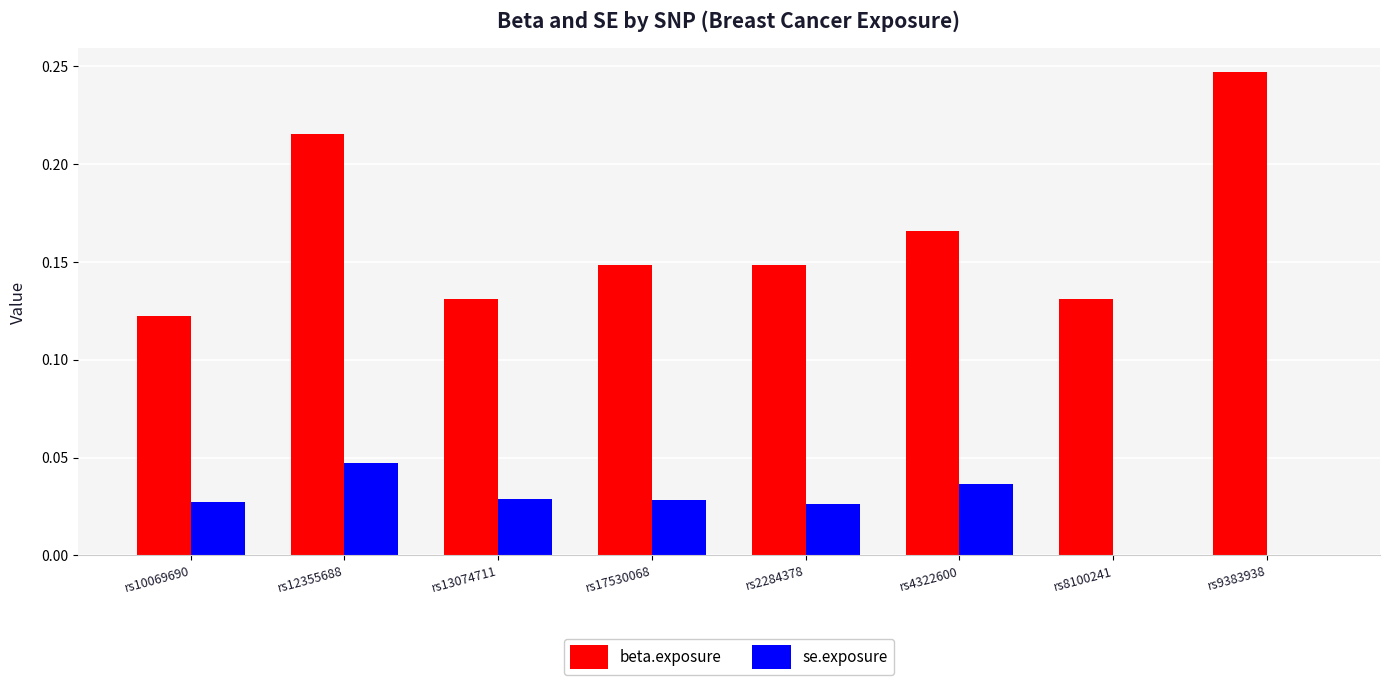

True or false: se.exposure has a value of 0.0 at rs8100241.

True